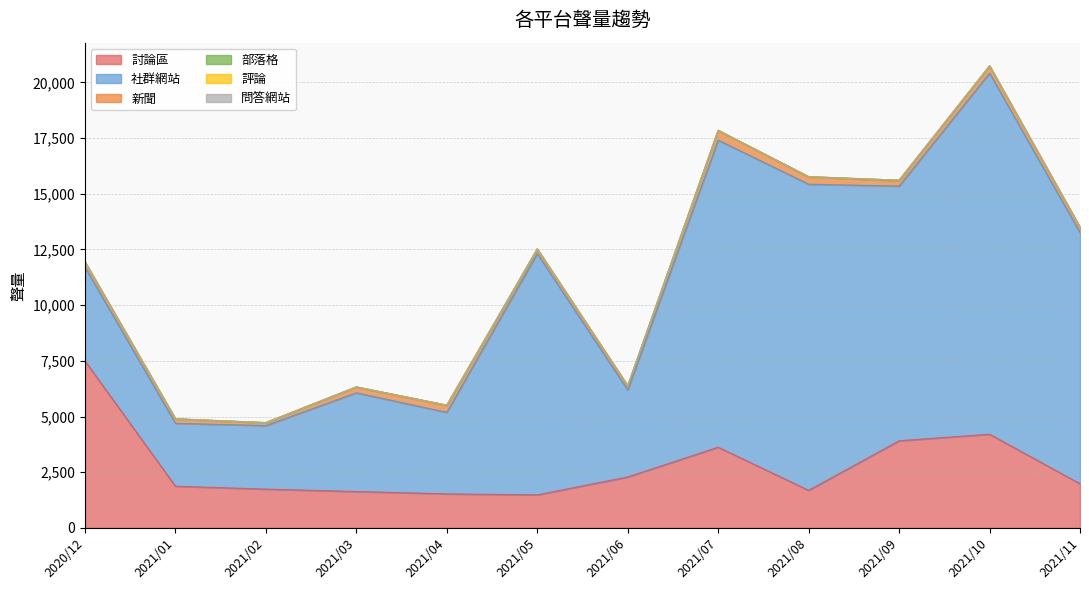

What is the total value across all series at 2020/12?

11943